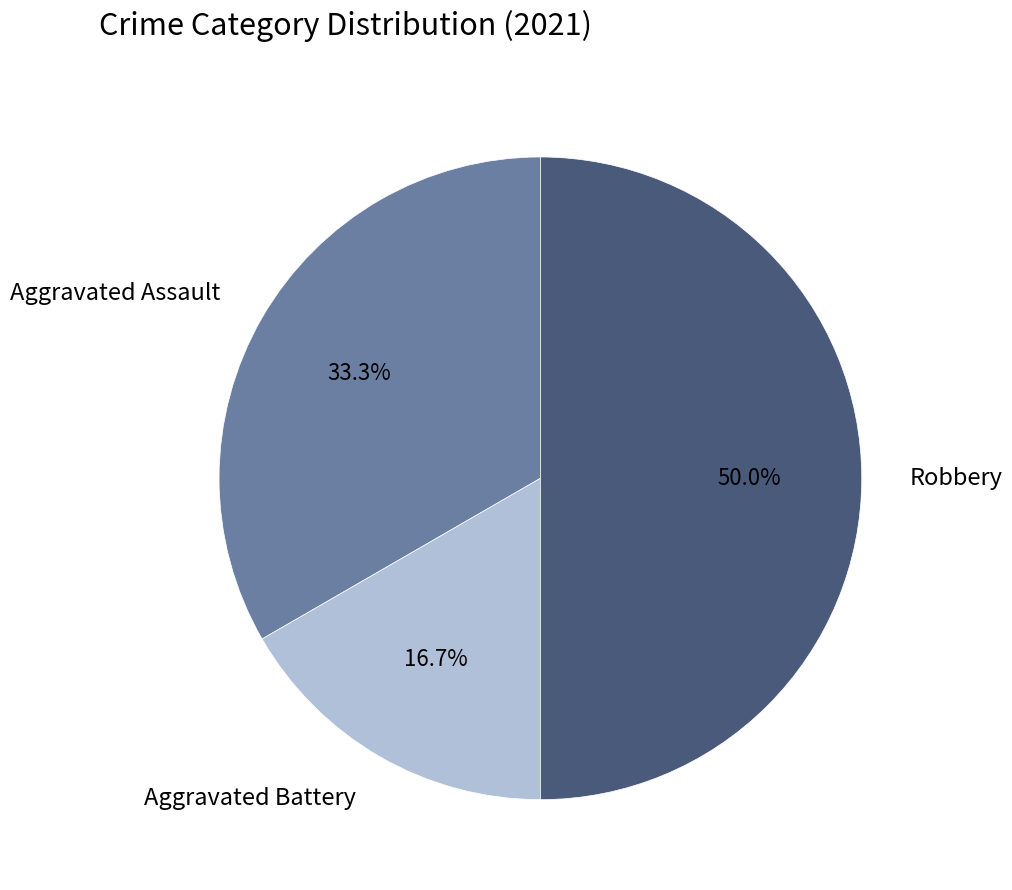

Does Aggravated Assault represent more than half of the total?

No